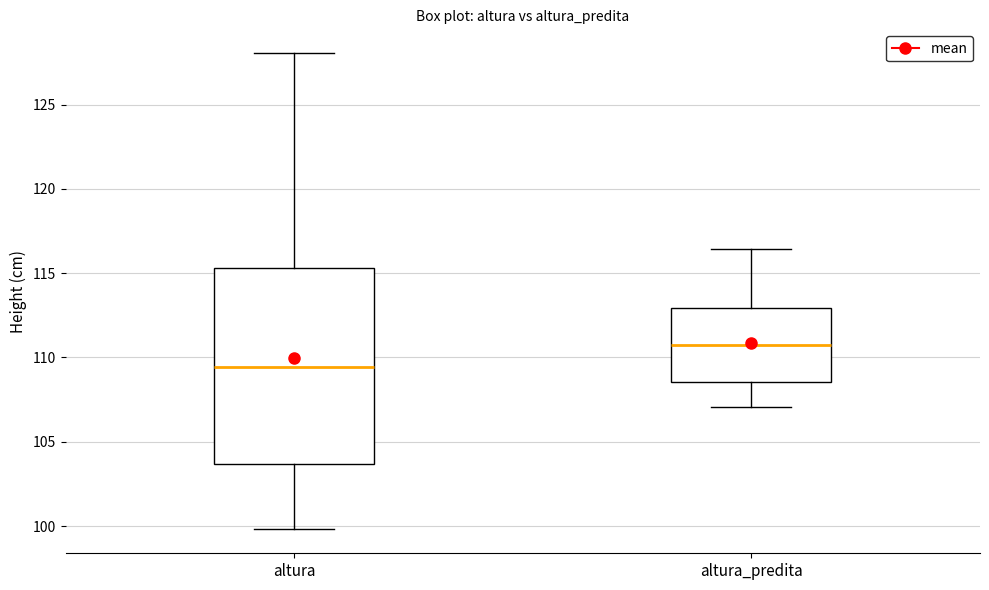

Which box's median line is the lowest?

altura